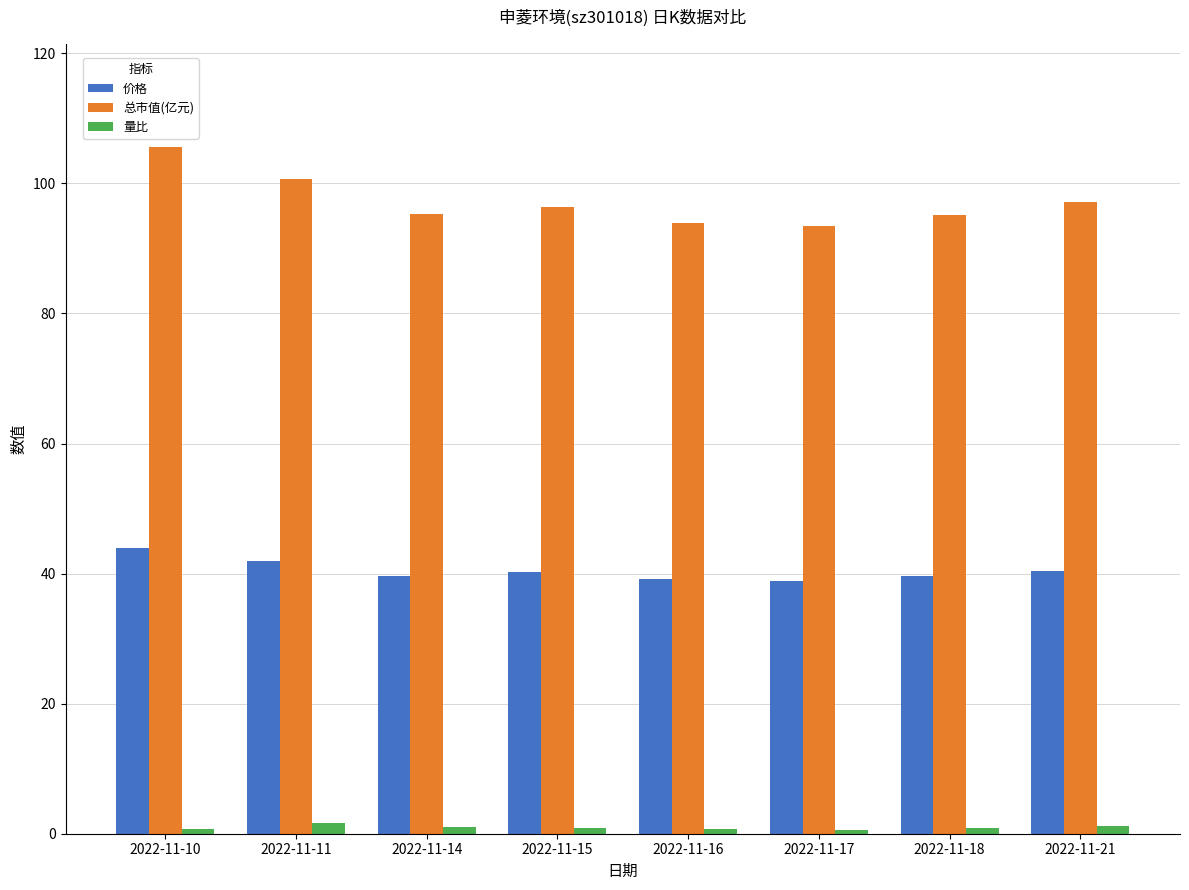

What is the lowest value of the 量比 series?

0.5